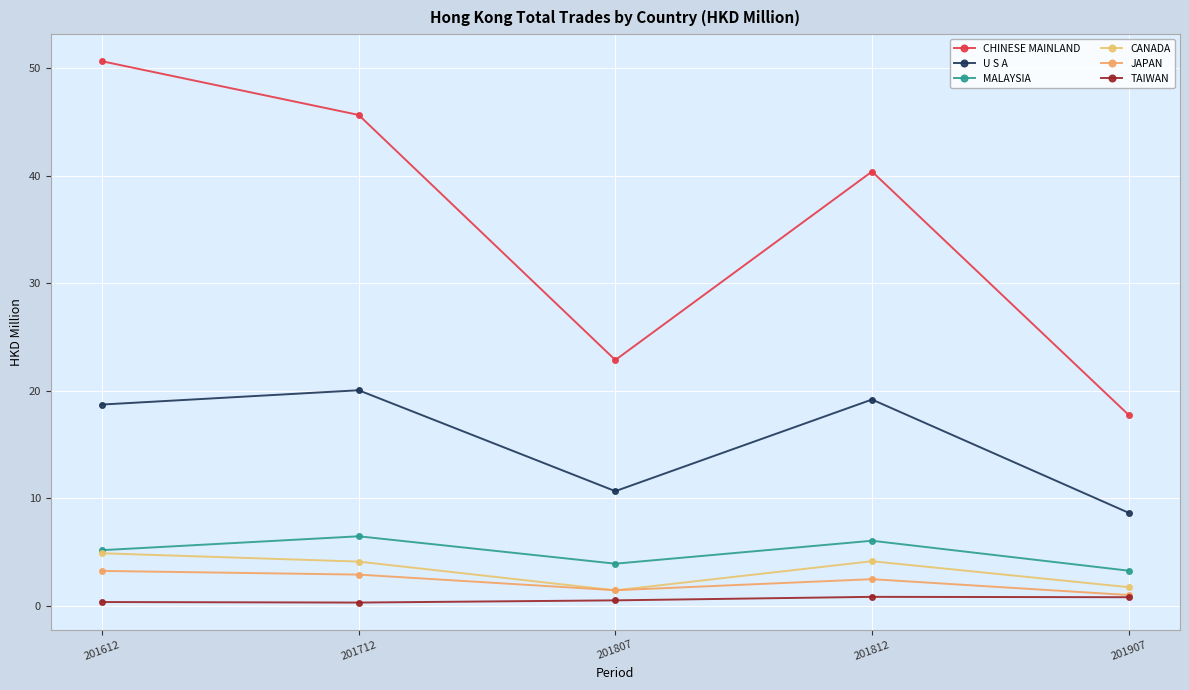

What is the difference between the maximum and second lowest values in the CHINESE MAINLAND series?

27.8